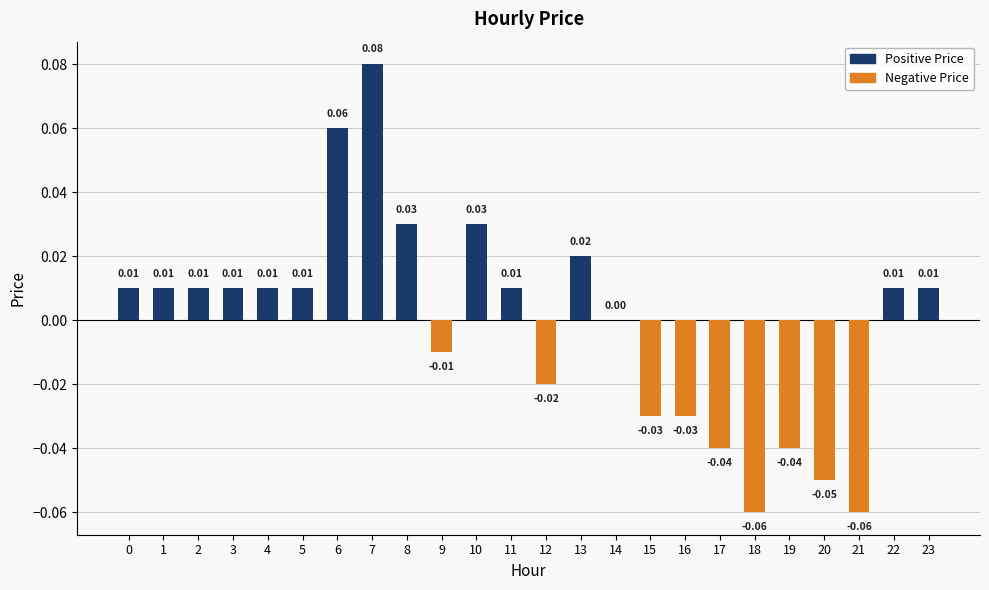

Rank the categories by value from lowest to highest.

18, 21, 20, 17, 19, 15, 16, 12, 9, 14, 0, 1, 2, 3, 4, 5, 11, 22, 23, 13, 8, 10, 6, 7